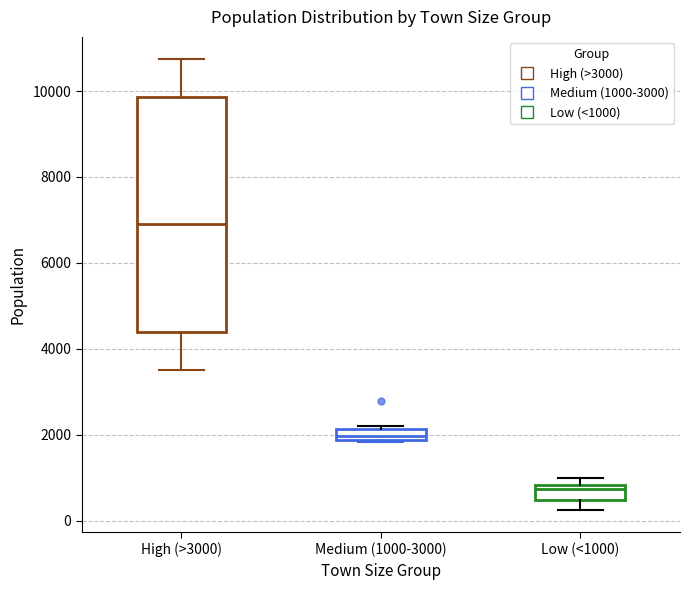

Which box is the tallest, from its lower edge to its upper edge?

High (>3000)